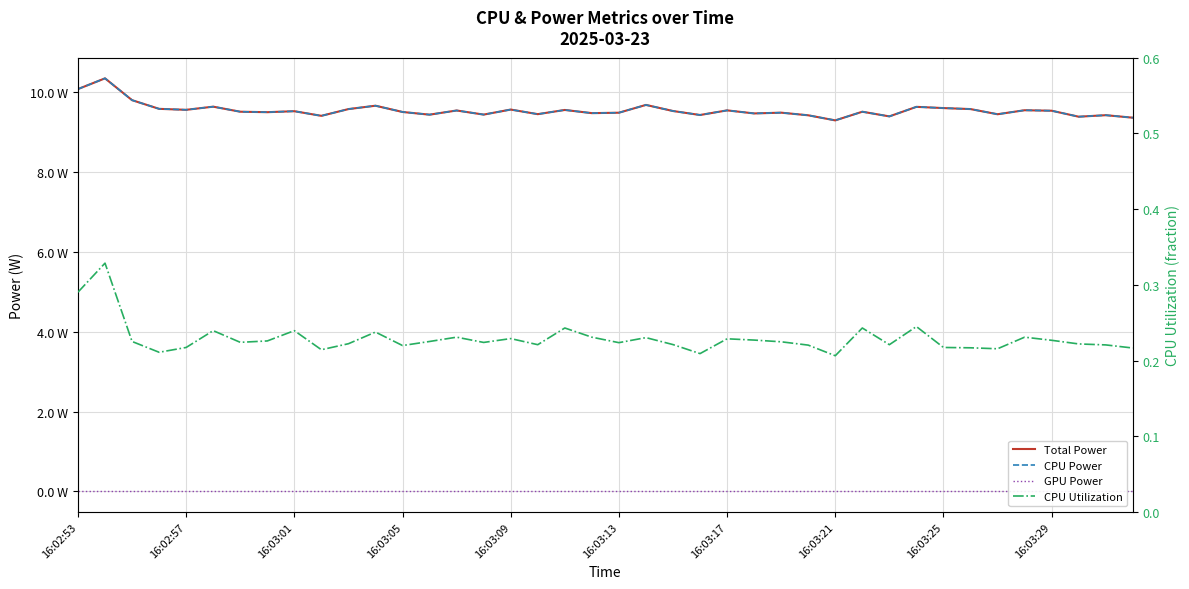

True or false: CPU Power has a value of 6.1 at 16:03:17.

False